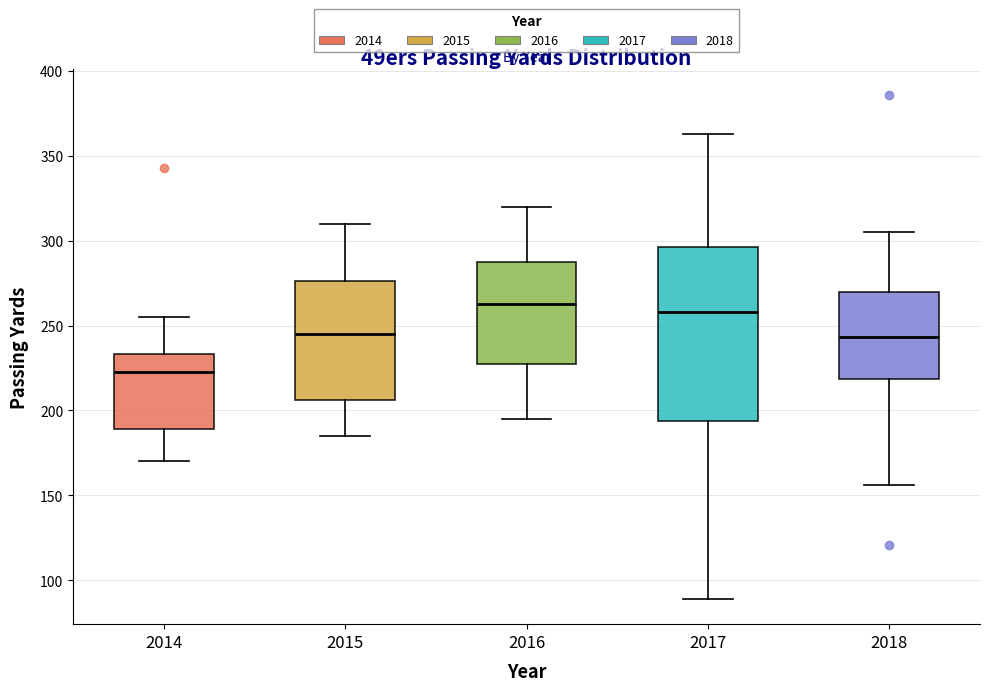

Which box has the lowest median line?

2014